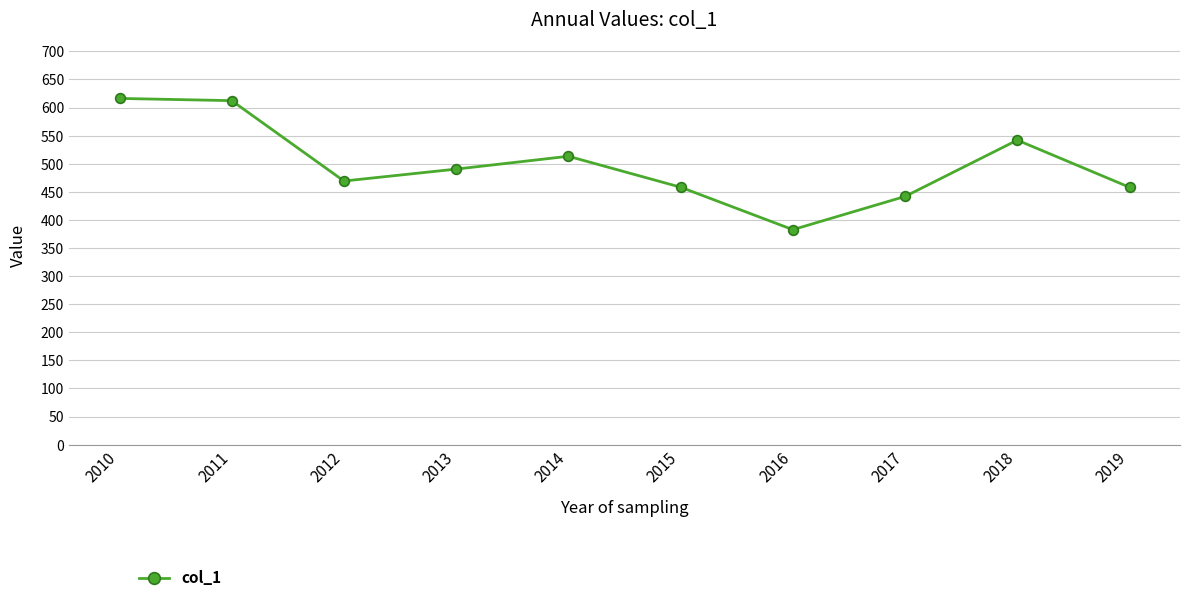

Where is the first local minimum?

2012